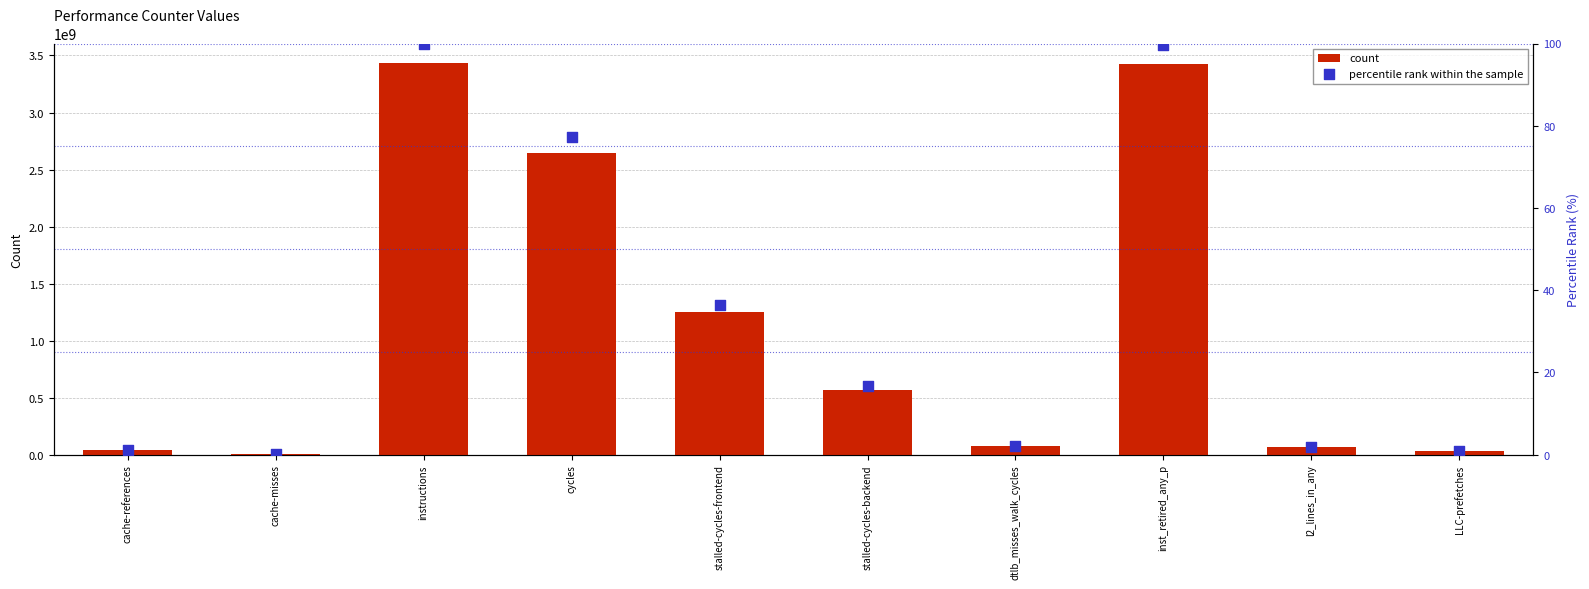

Which series has the largest total across all categories?

count